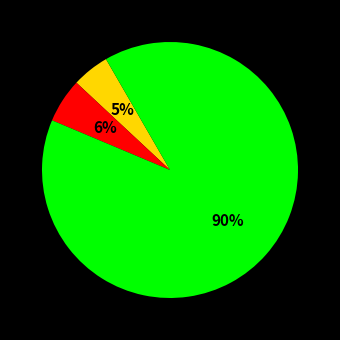

To the nearest percent, what is the average slice percentage?

33%